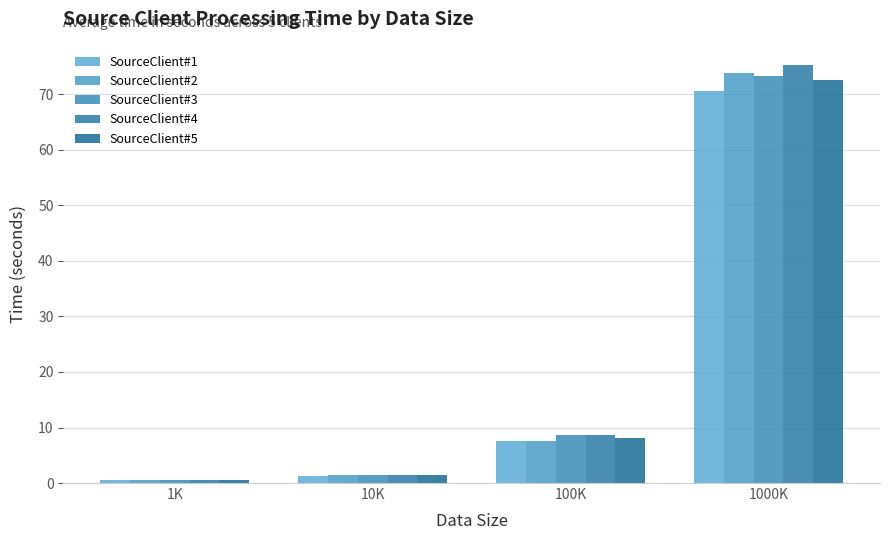

At which label does SourceClient#3 first exceed 8?

100K